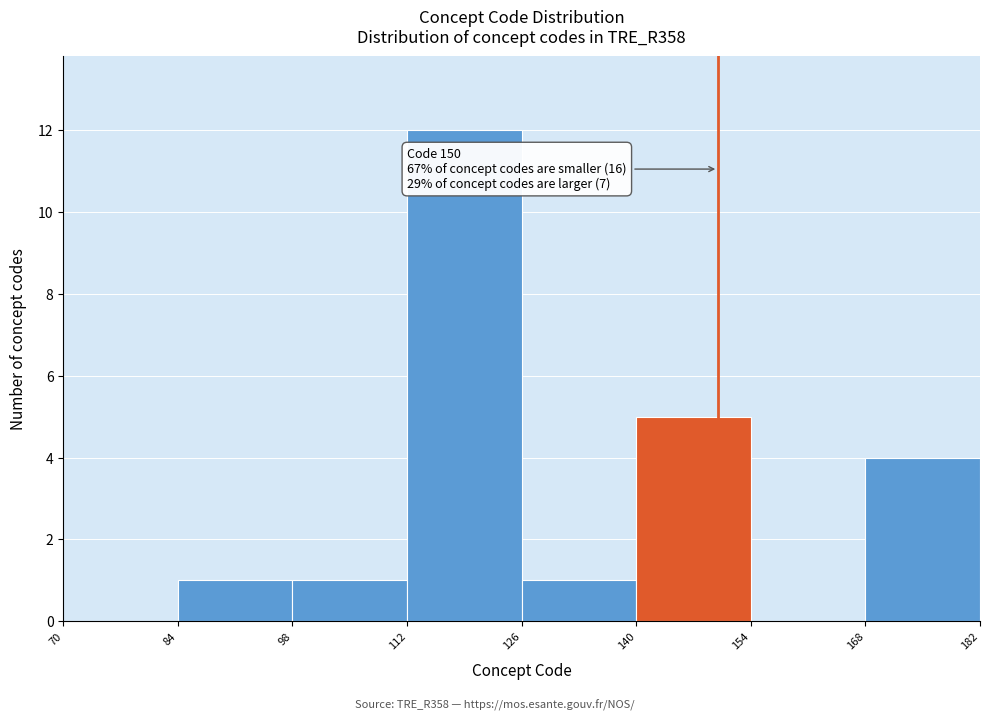

Over which range of the x-axis is the bar tallest?

112 to 126